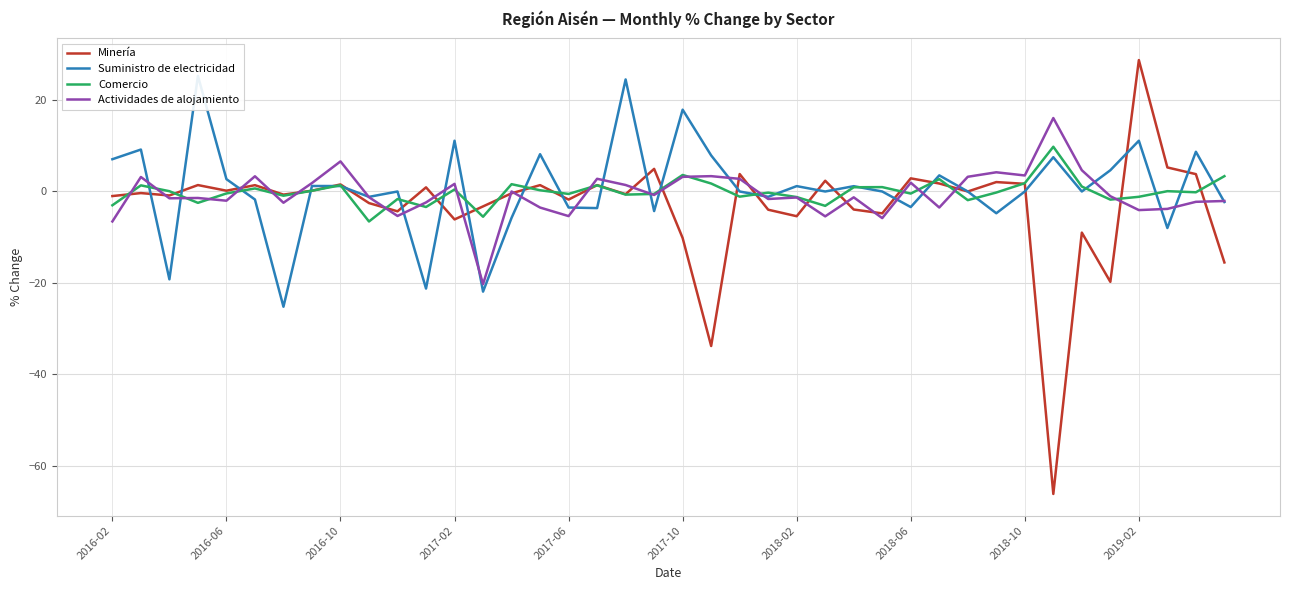

What is the lowest value of the Minería series?

-66.2